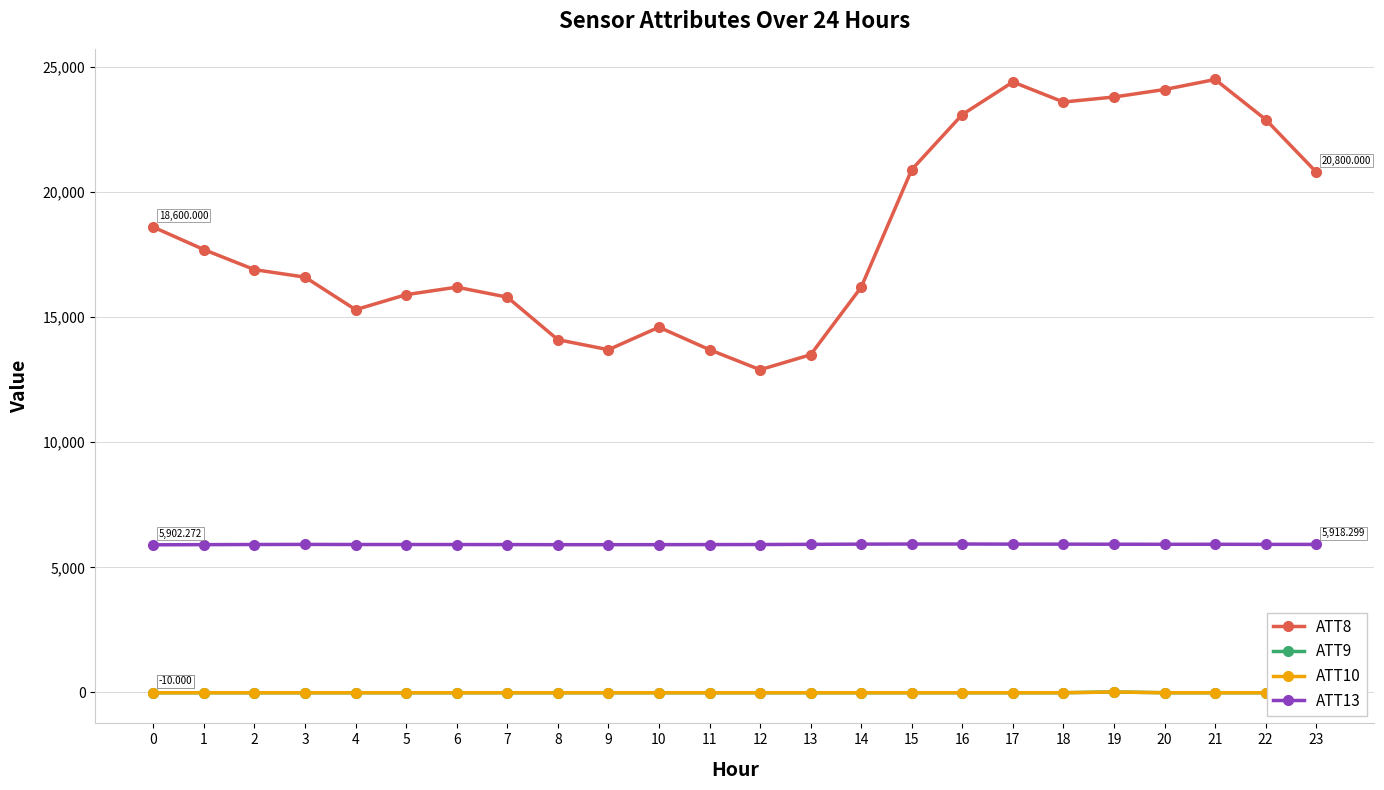

Rank the series at 15 from highest to lowest value.

ATT8, ATT13, ATT9, ATT10